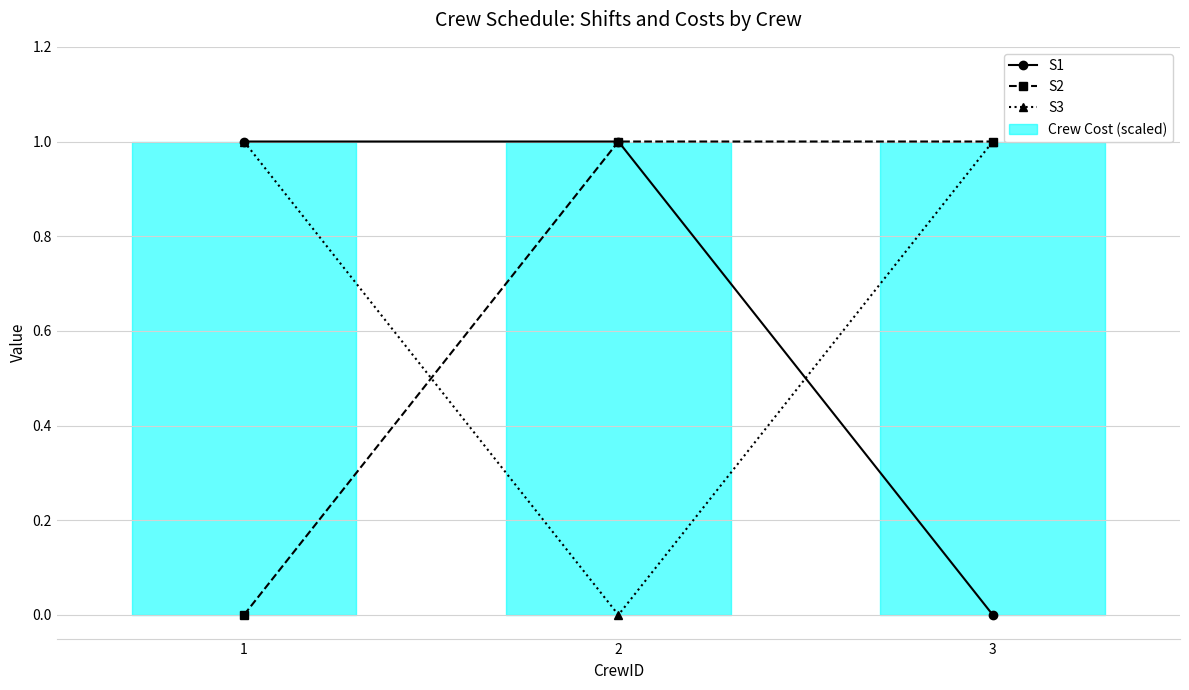

Reading left to right, list all the values displayed in this chart.

S1: 1=1	2=1	3=0
S2: 1=0	2=1	3=1
S3: 1=1	2=0	3=1